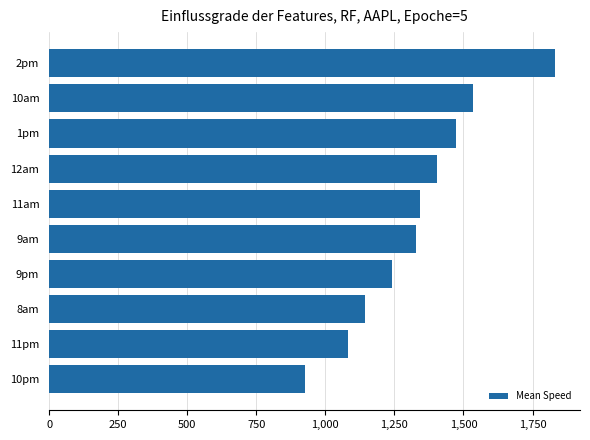

What is the difference between the second highest and minimum values?

607.6